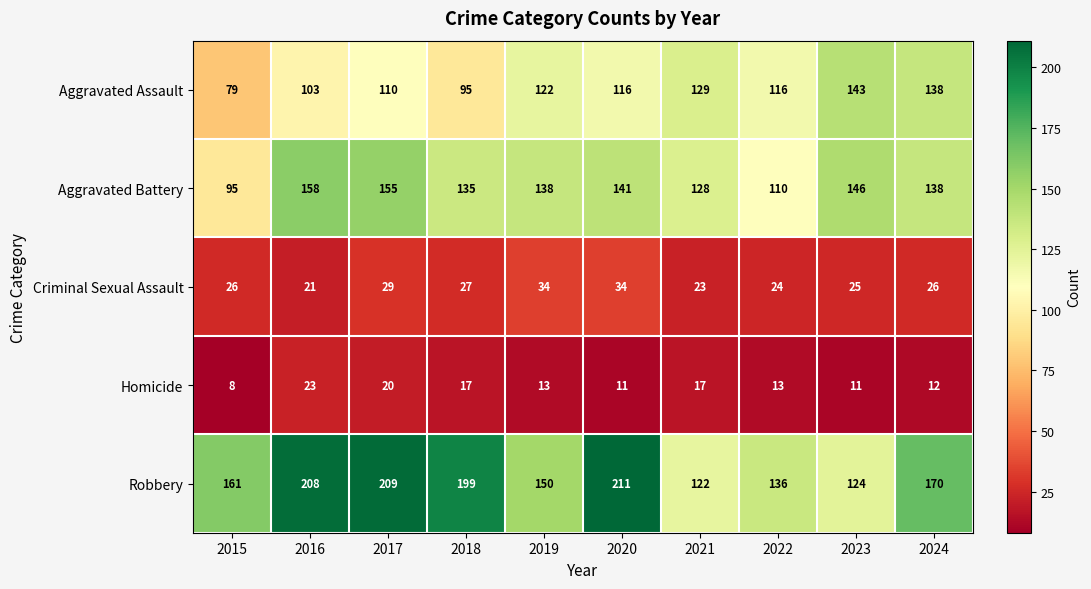

Which series has the largest total across all categories?

Robbery